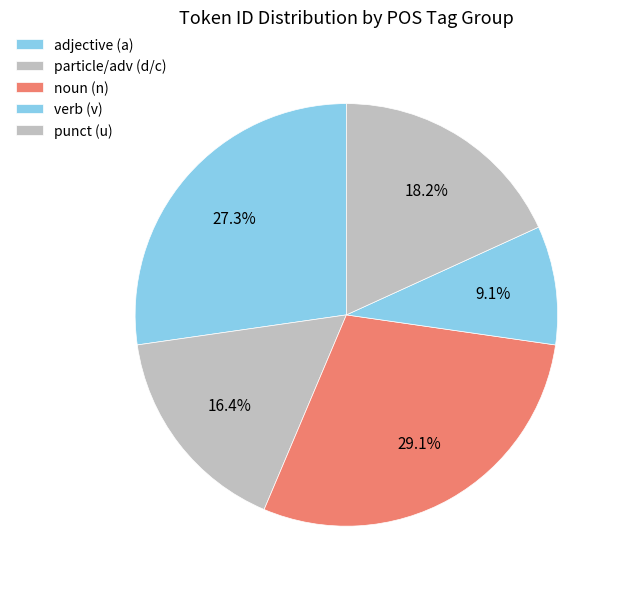

Which category has the smallest portion of the pie?

verb (v)